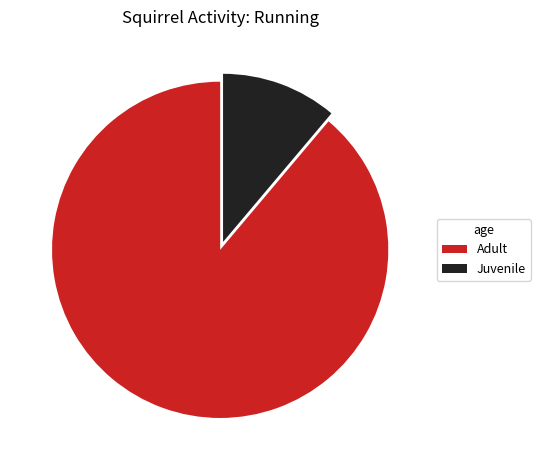

Which slice is the smallest?

Juvenile